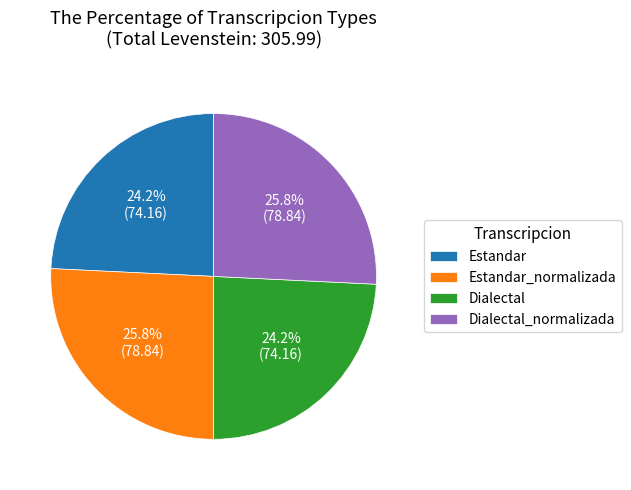

What percentage is NOT represented by Estandar?

75.8%